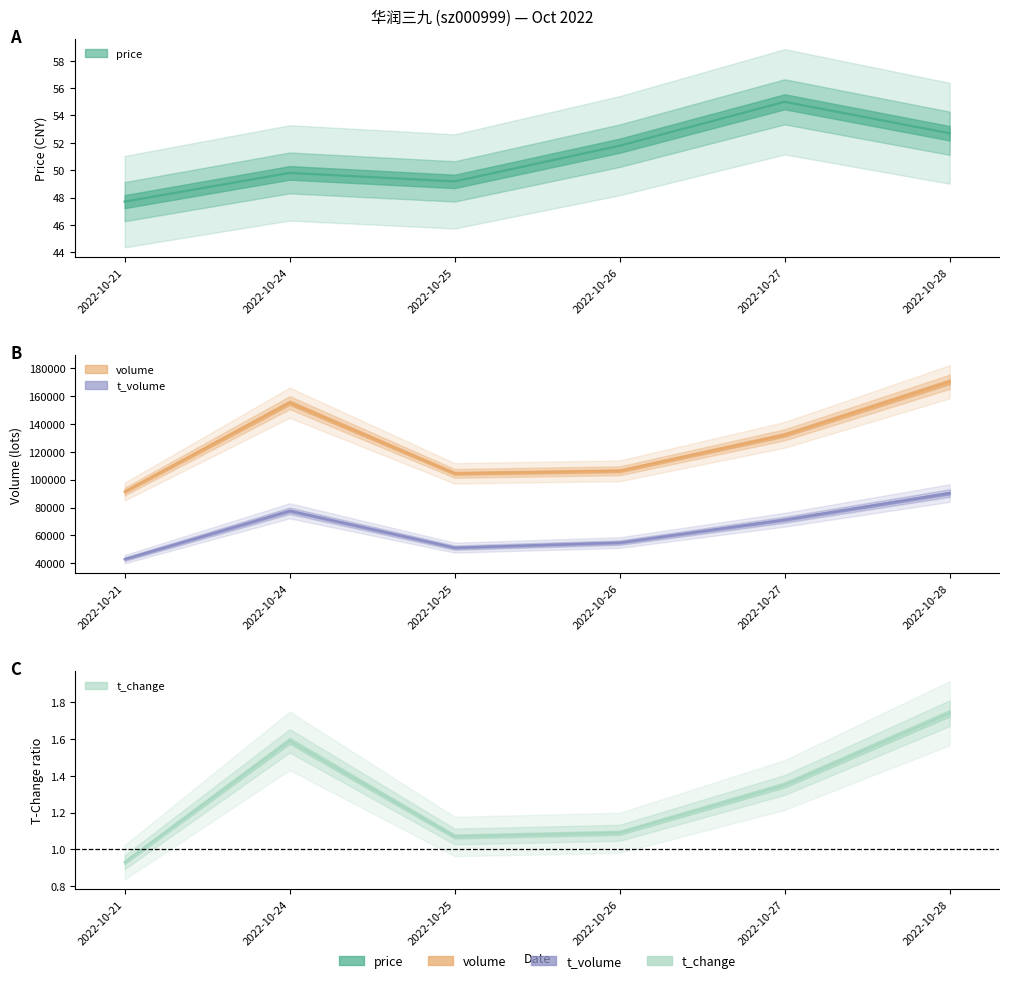

Reading left to right, transcribe all the data shown in this chart.

price: 47.7	49.8	49.2	51.8	55.0	52.7
volume: 91462.0	155320.0	104547.0	106388.0	132222.0	170338.0
t_volume: 42919.0	77648.0	51168.0	54801.0	71228.0	90381.0
t_change: 0.9	1.6	1.1	1.1	1.4	1.7